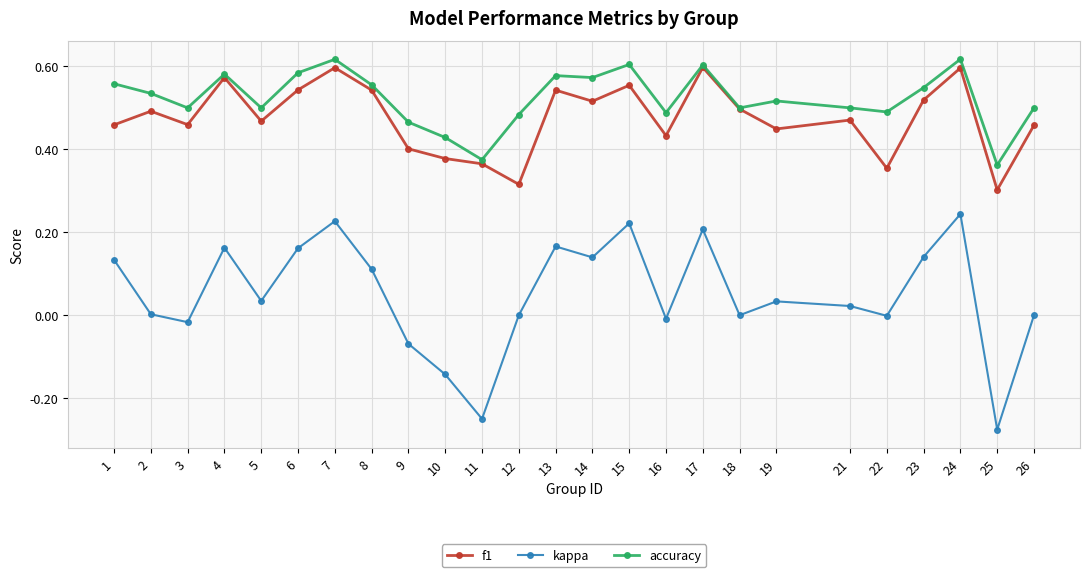

Which series has the widest spread of values?

kappa